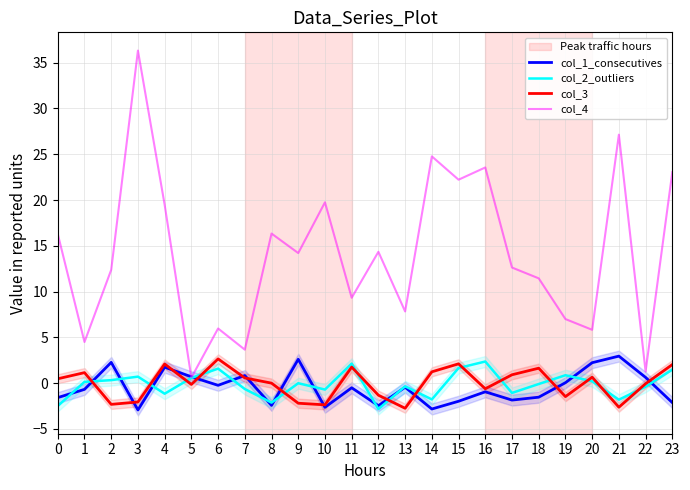

At which category does col_3 reach its first local peak?

1